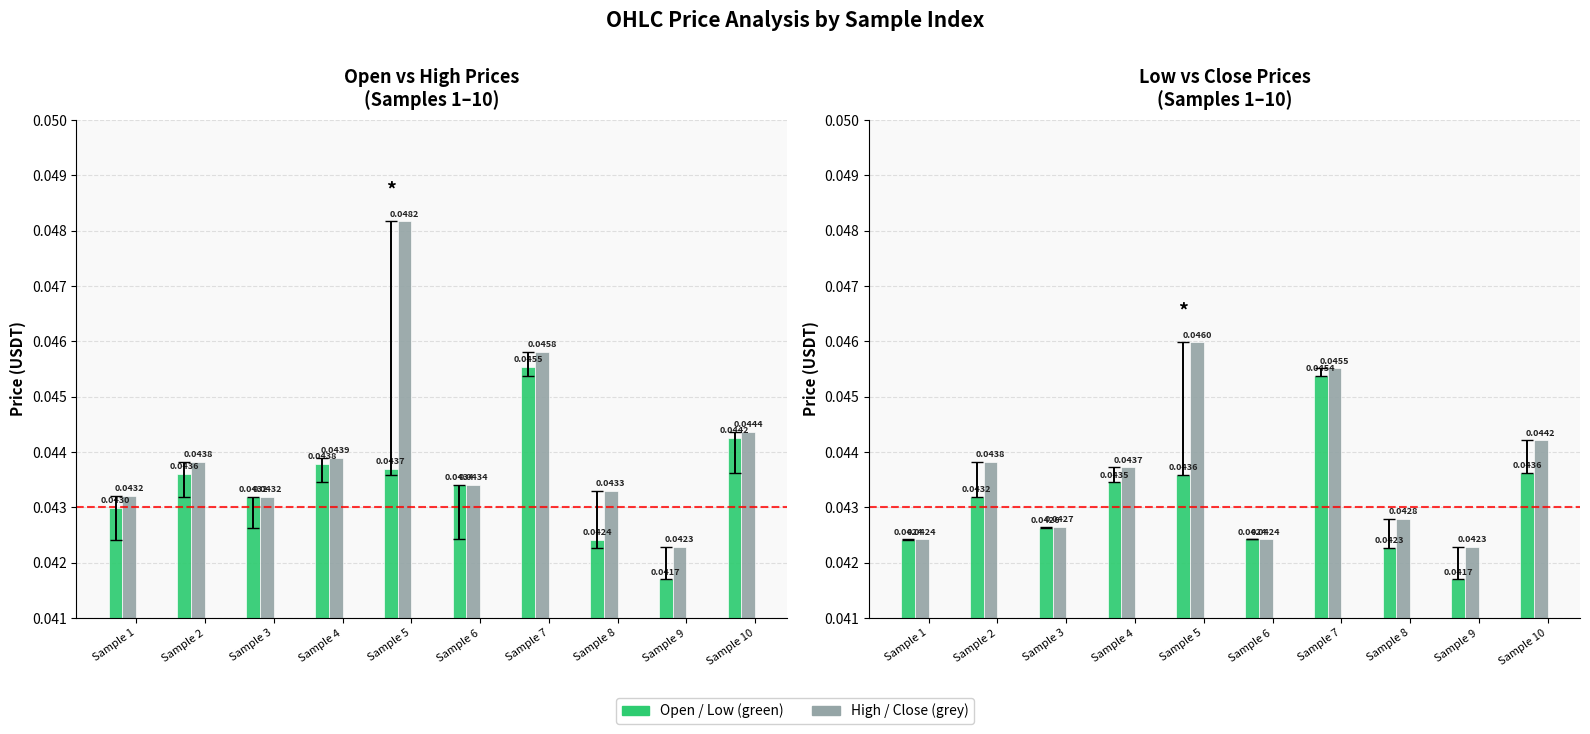

The value of close at Sample 1 is 0.0. True or false?

True